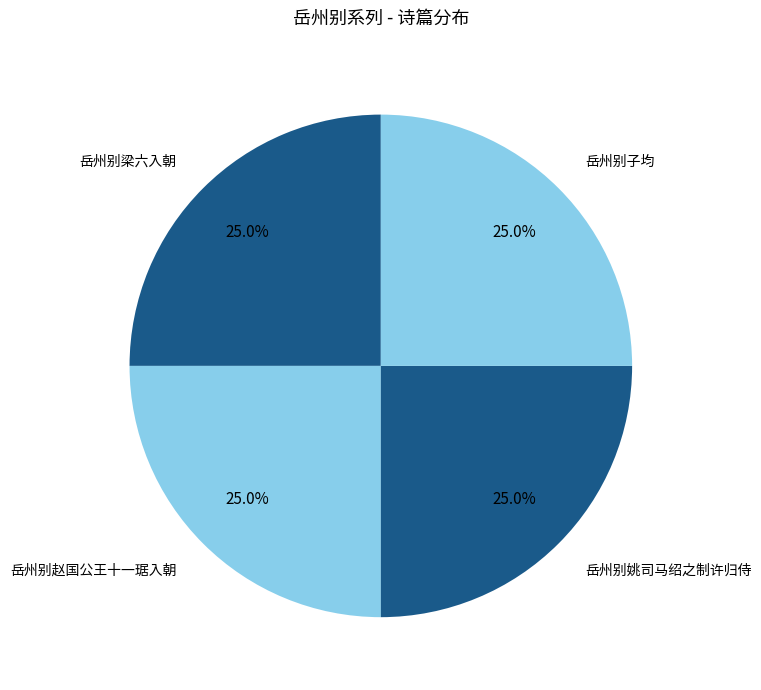

What is the ratio of the value at 岳州别赵国公王十一琚入朝 to the value at 岳州别姚司马绍之制许归侍?

1.0